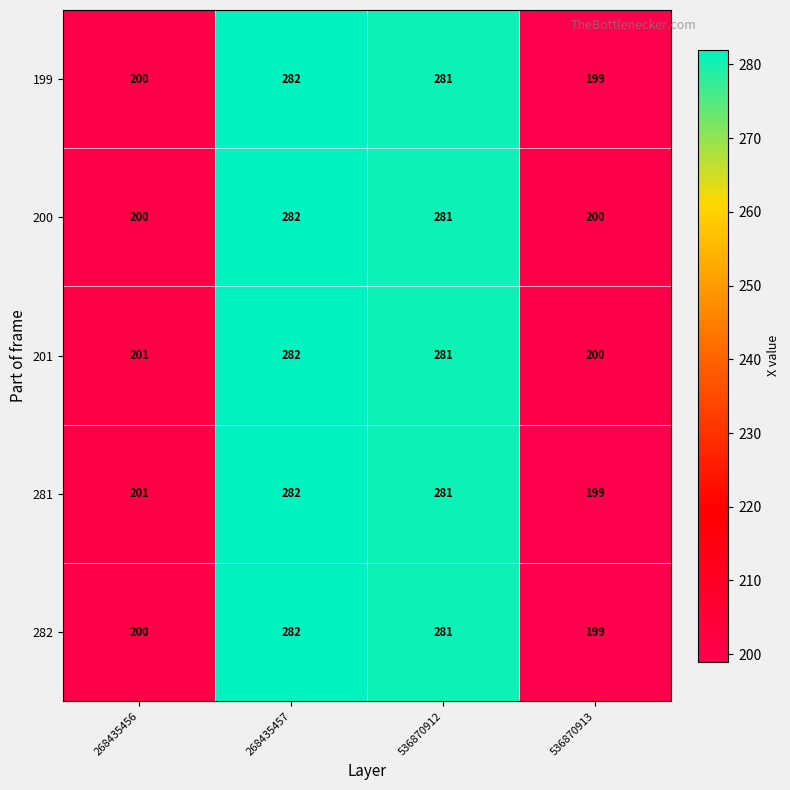

How many distinct data groups are displayed?

5